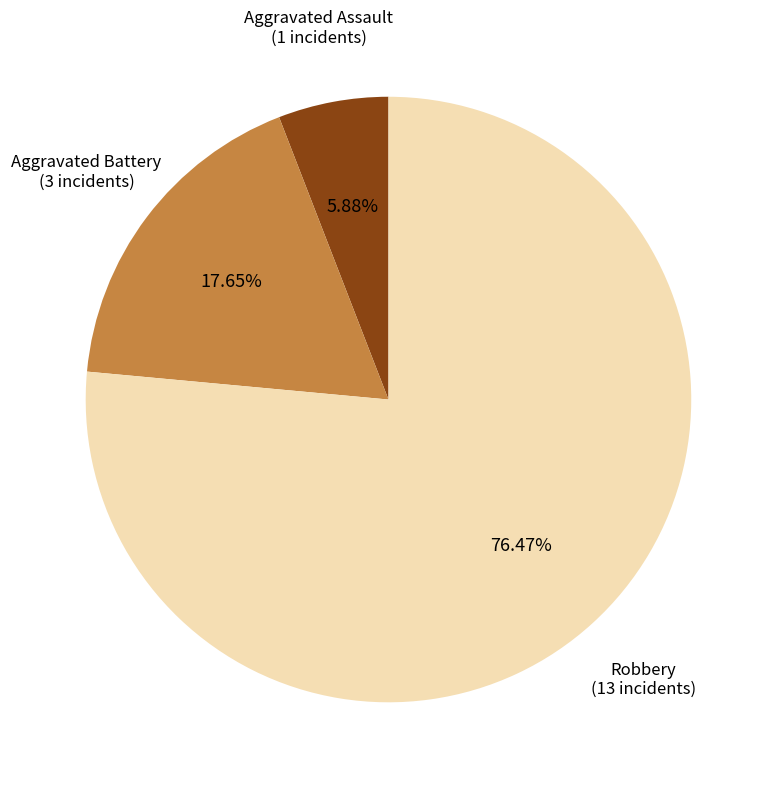

Does any single category account for the majority?

Yes